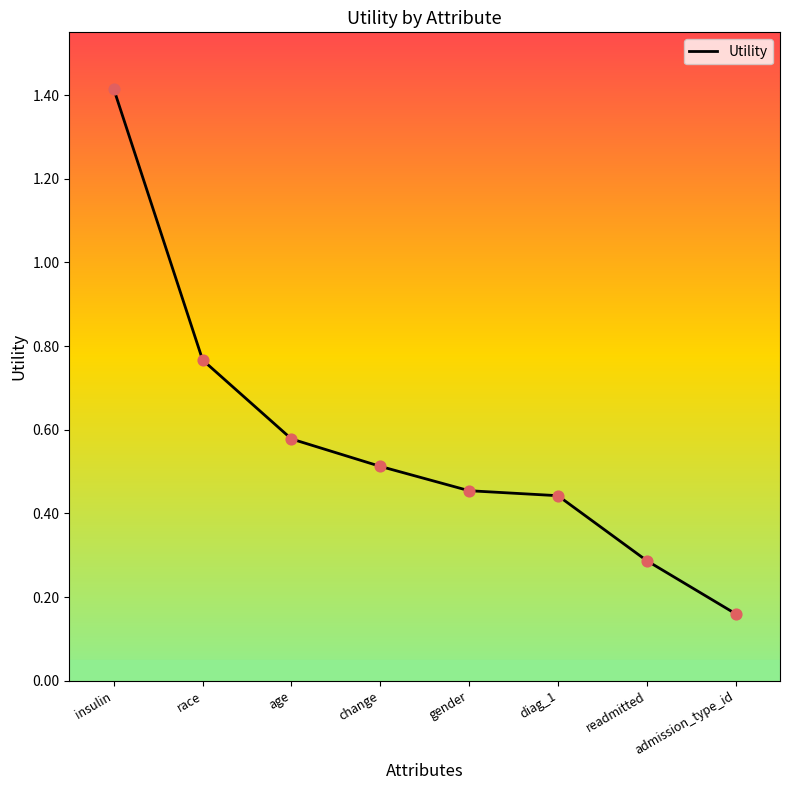

Between age and race, which is larger?

race